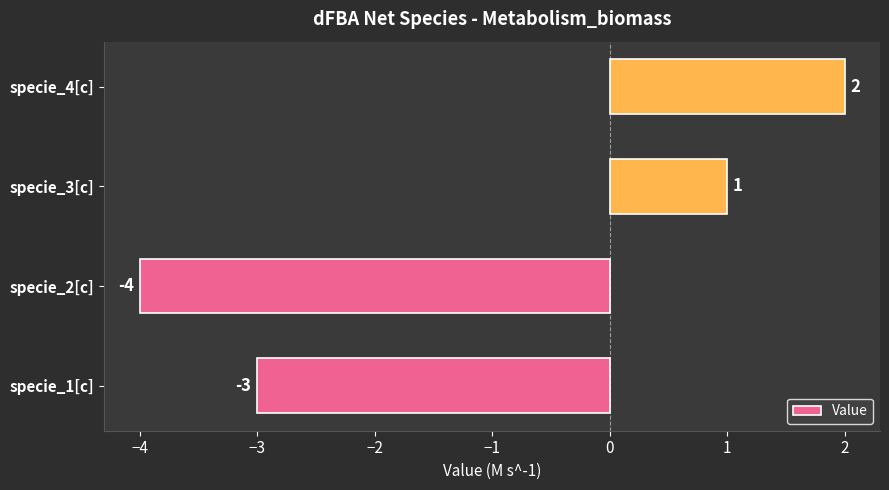

What is the greatest value displayed?

2